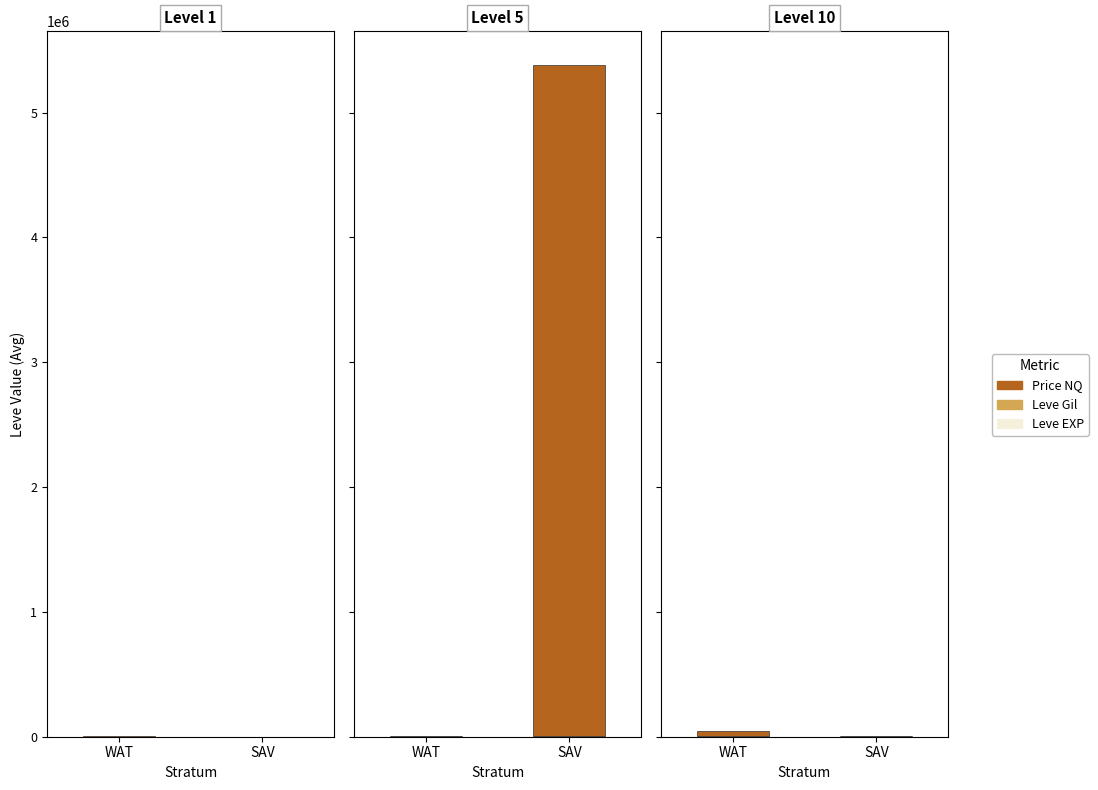

Count the number of data series in this chart.

3